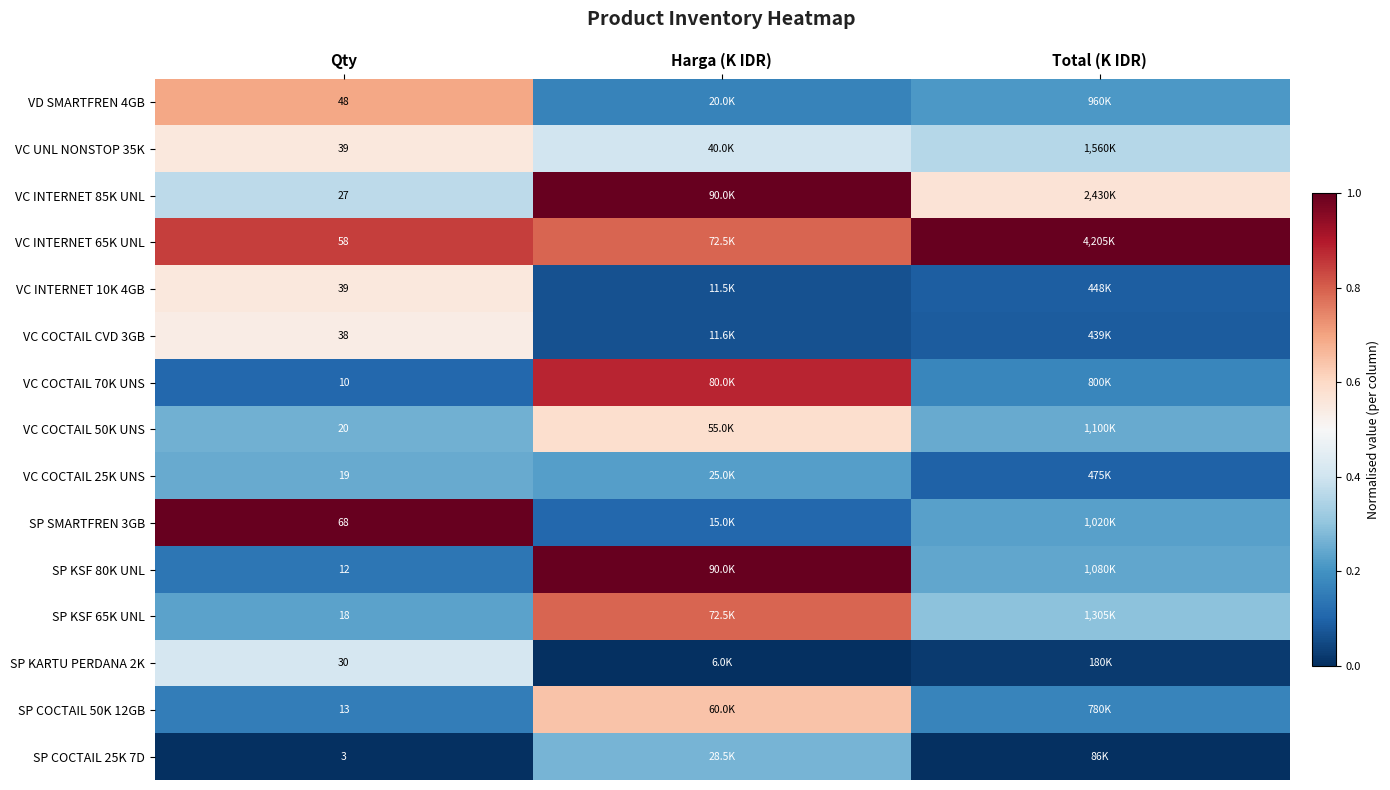

Is the value of VC COCTAIL 50K UNS at Qty greater than the value of VC COCTAIL 25K UNS at Qty?

Yes